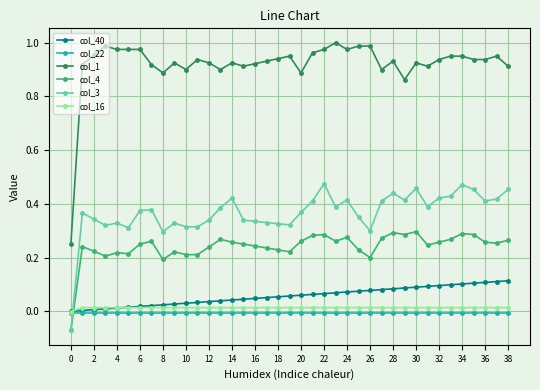

Which series has the widest spread of values?

col_1